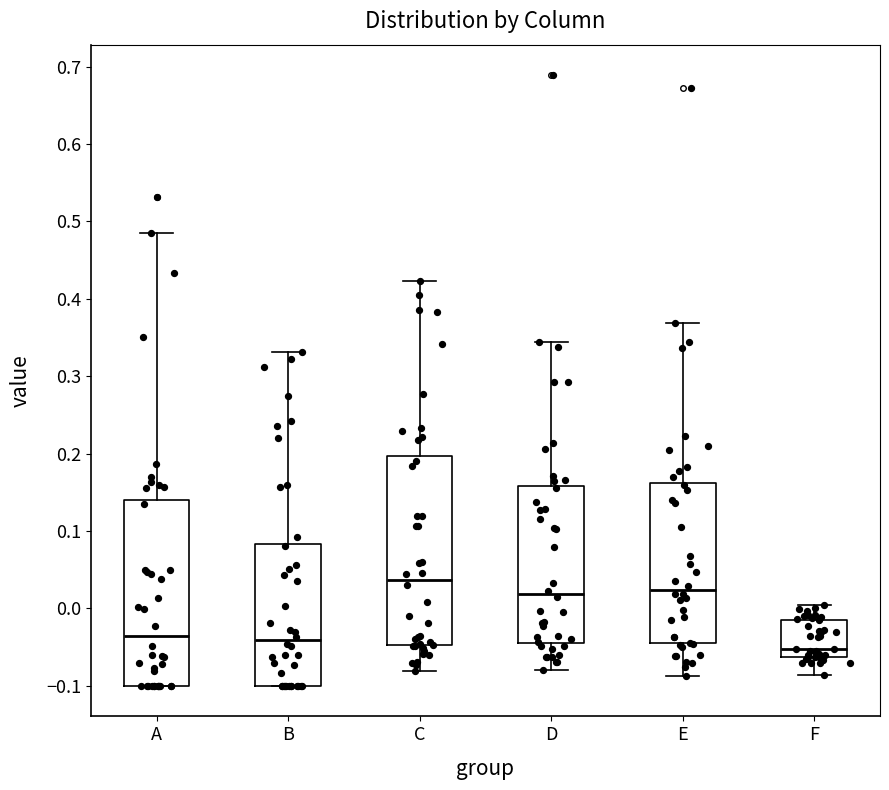

Which box has the highest median line?

C